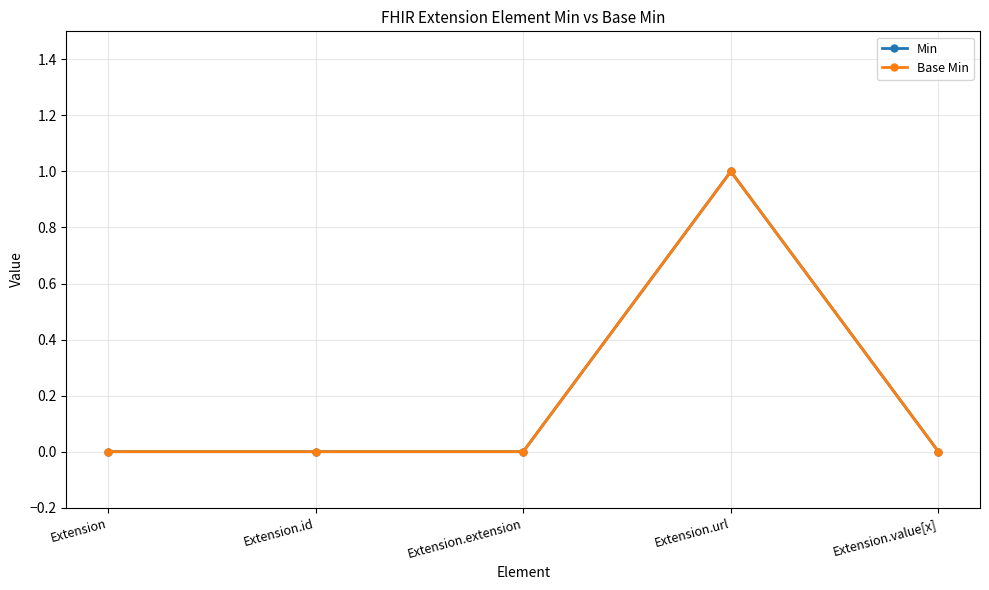

Which series changed the most between Extension and Extension.url?

Min